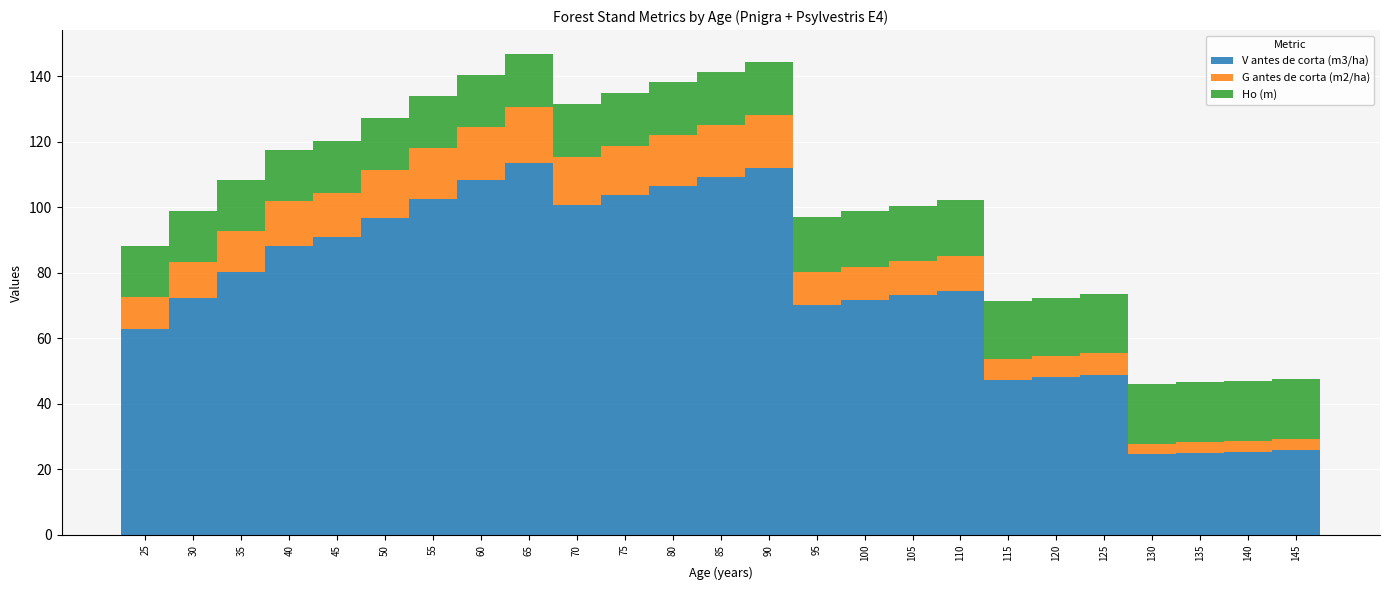

What is the average value of the V antes de corta (m3/ha) series?

75.3